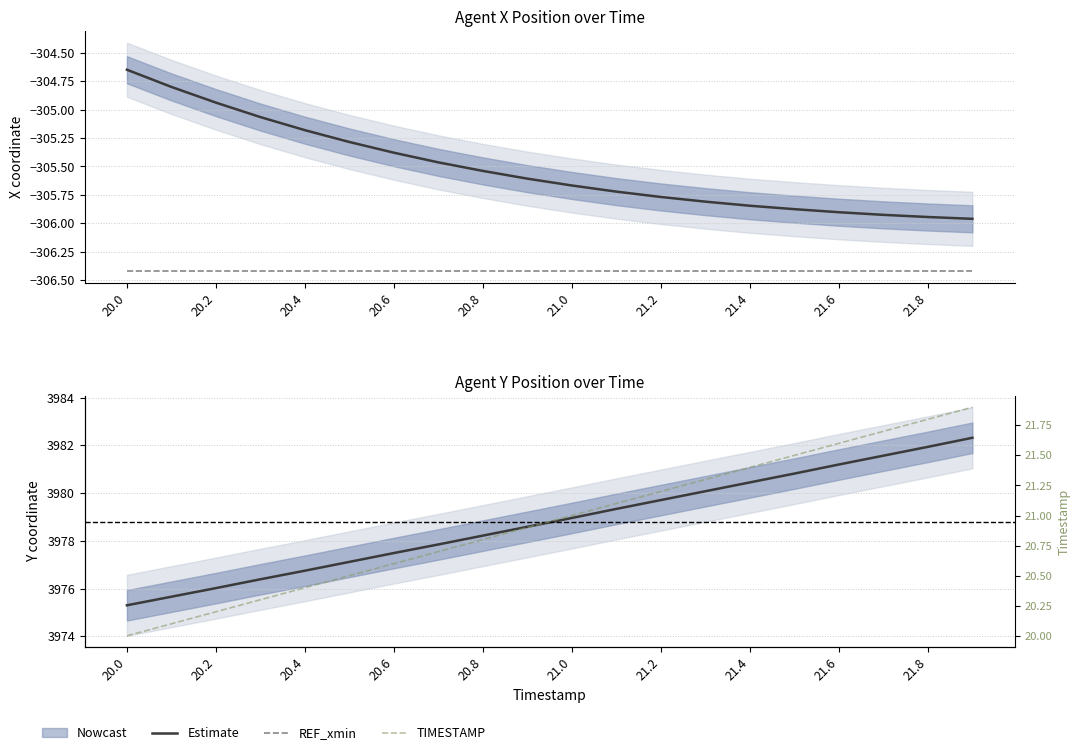

What is the difference between the maximum and minimum values in the TIMESTAMP series?

1.9